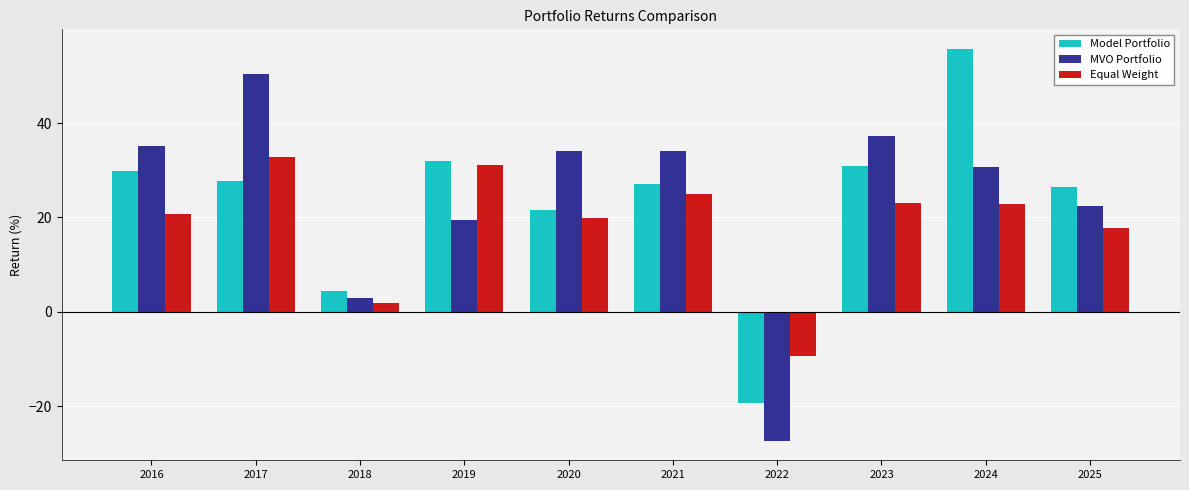

At 2024, list the series in order from largest to smallest.

Model Portfolio, MVO Portfolio, Equal Weight